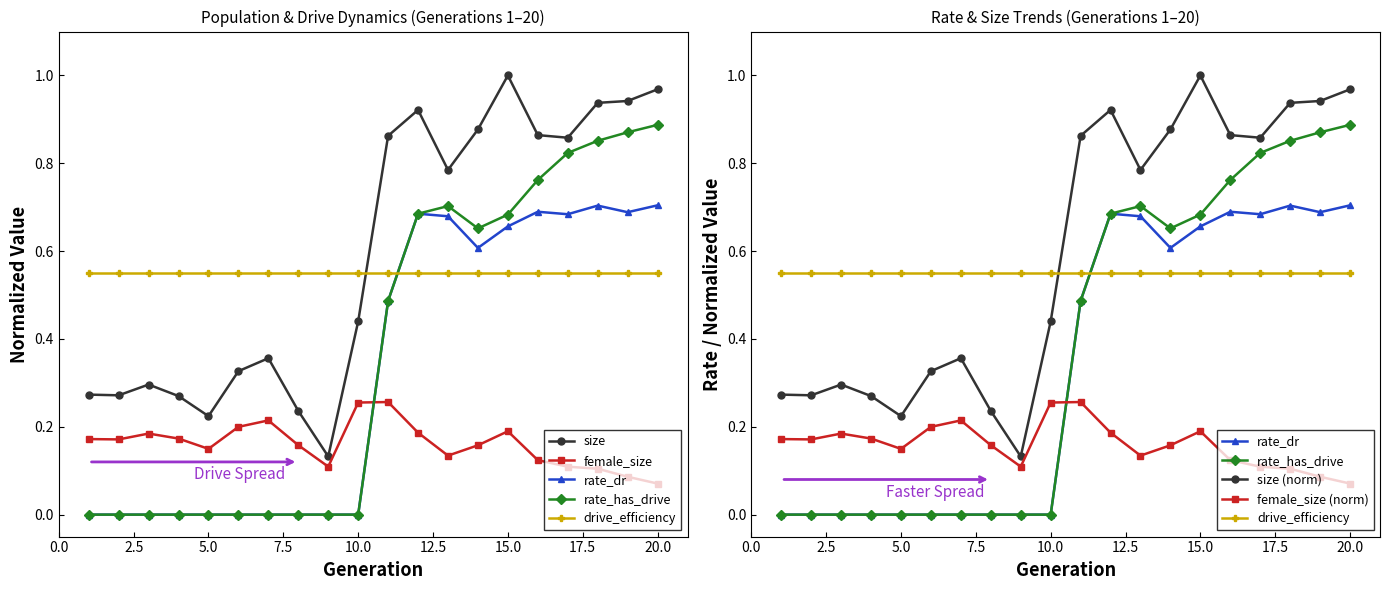

Which series has the largest total across all categories?

size